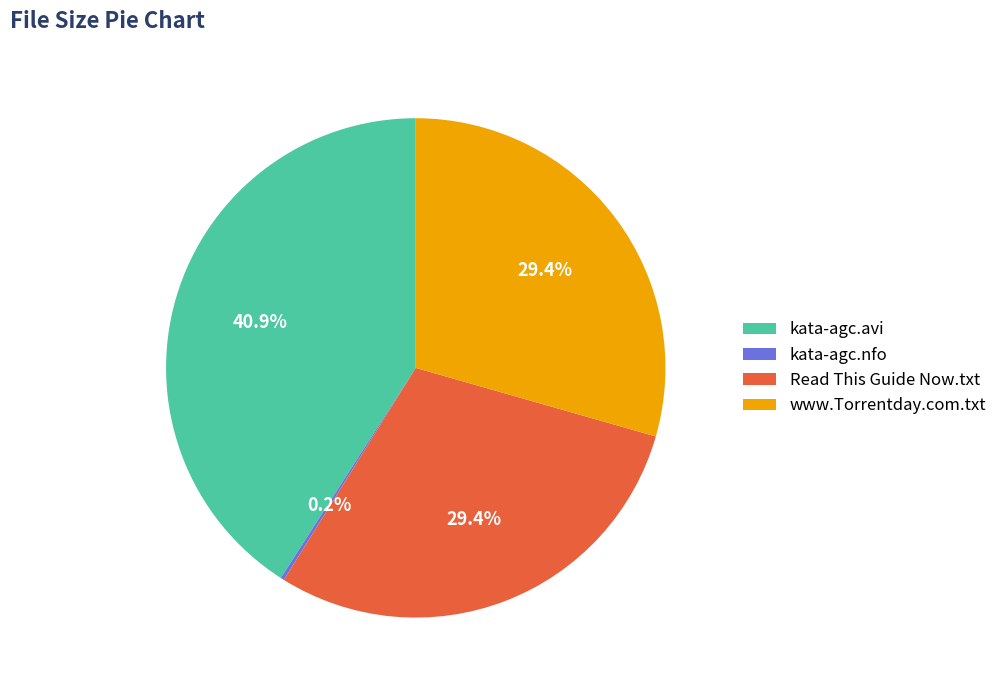

What portion of the pie excludes www.Torrentday.com.txt?

70.6%